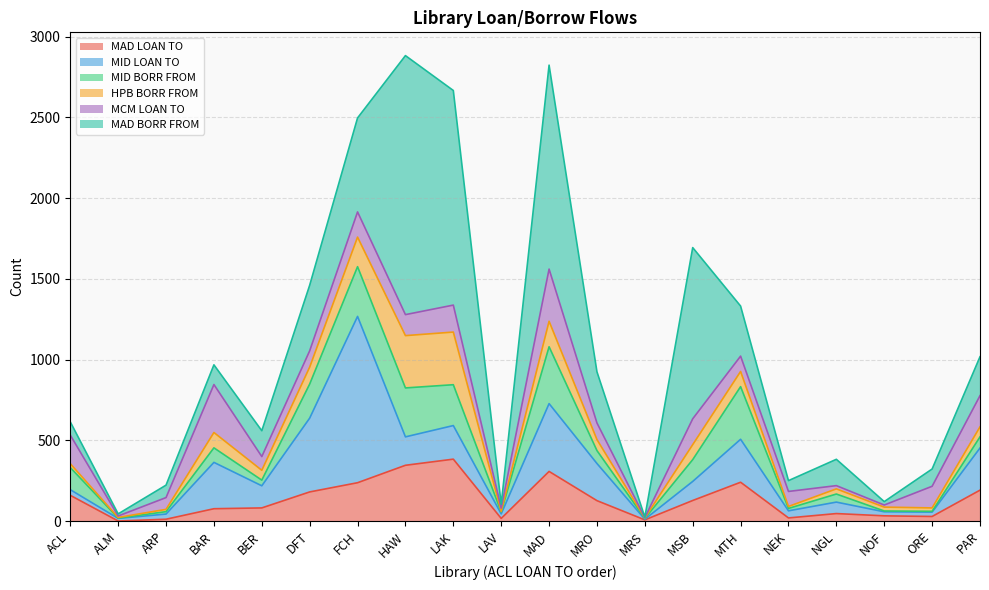

At MRS, list the series in order from largest to smallest.

MAD LOAN TO, MID BORR FROM, MID LOAN TO, HPB BORR FROM, MAD BORR FROM, MCM LOAN TO